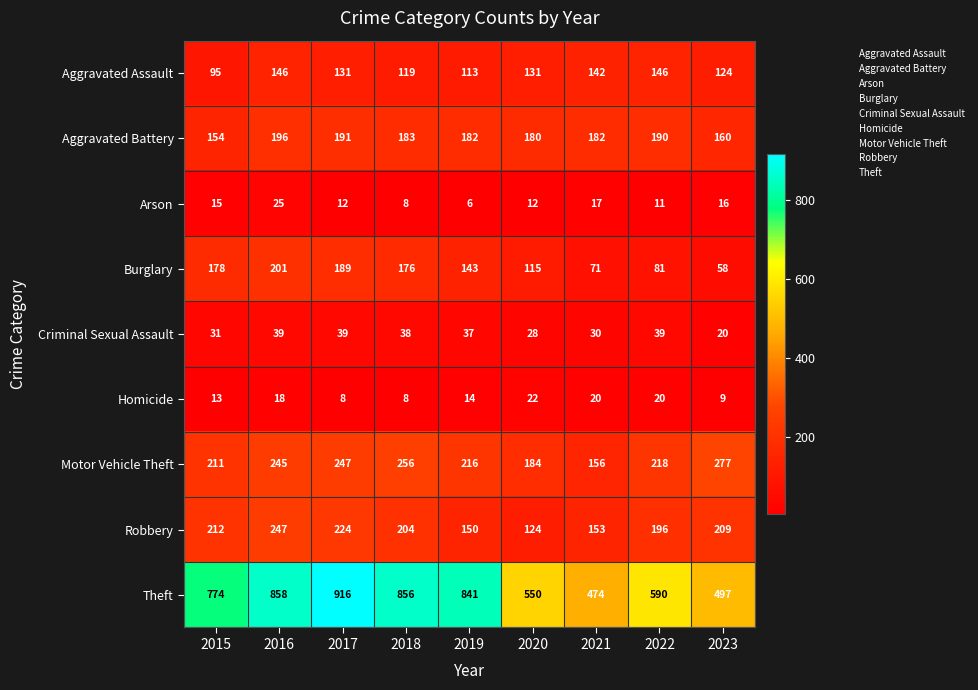

Which category has the highest value across all series?

2017